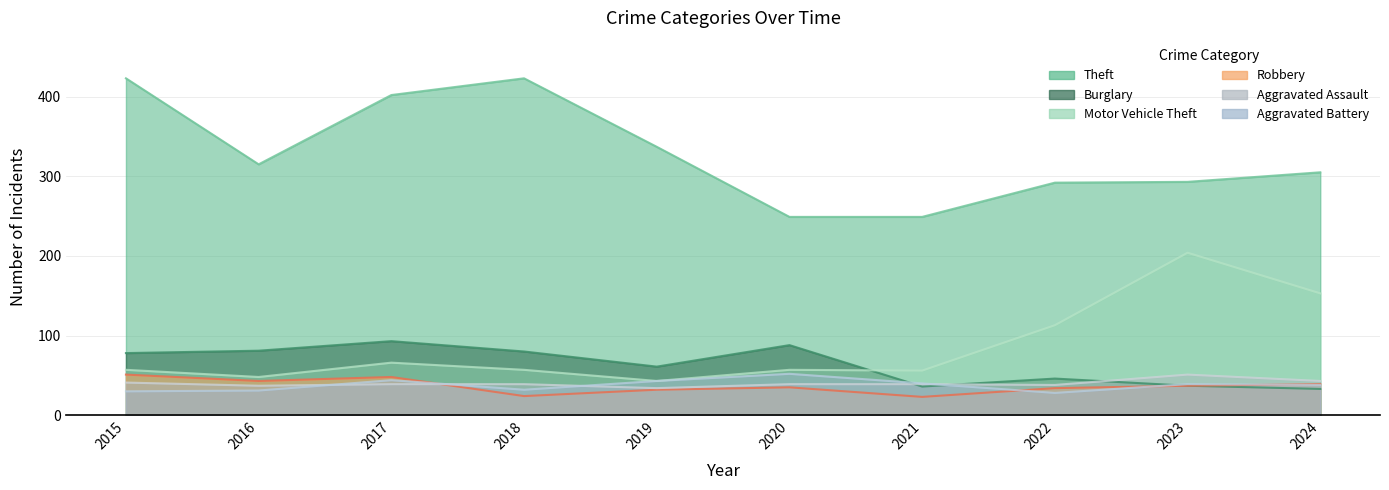

How many distinct data groups are displayed?

6